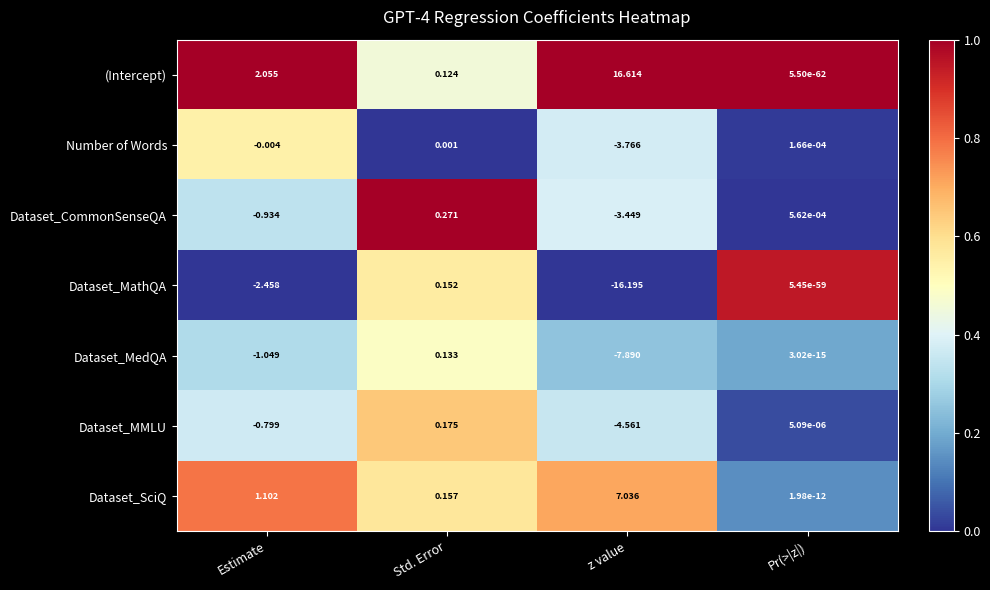

Which category has the lowest value in the Number of Words series?

z value